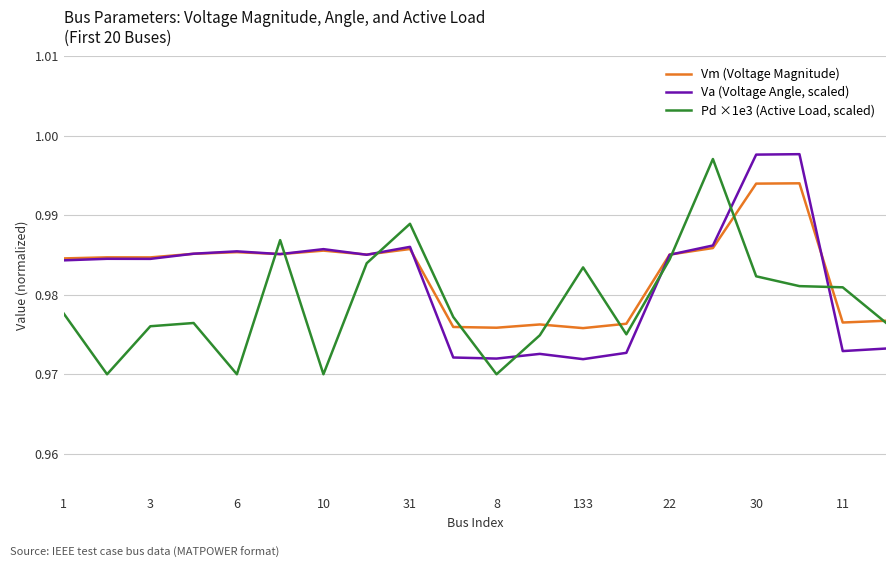

True or false: Pd ×1e3 (Active Load, scaled) and Va (Voltage Angle, scaled) cross at least once.

True